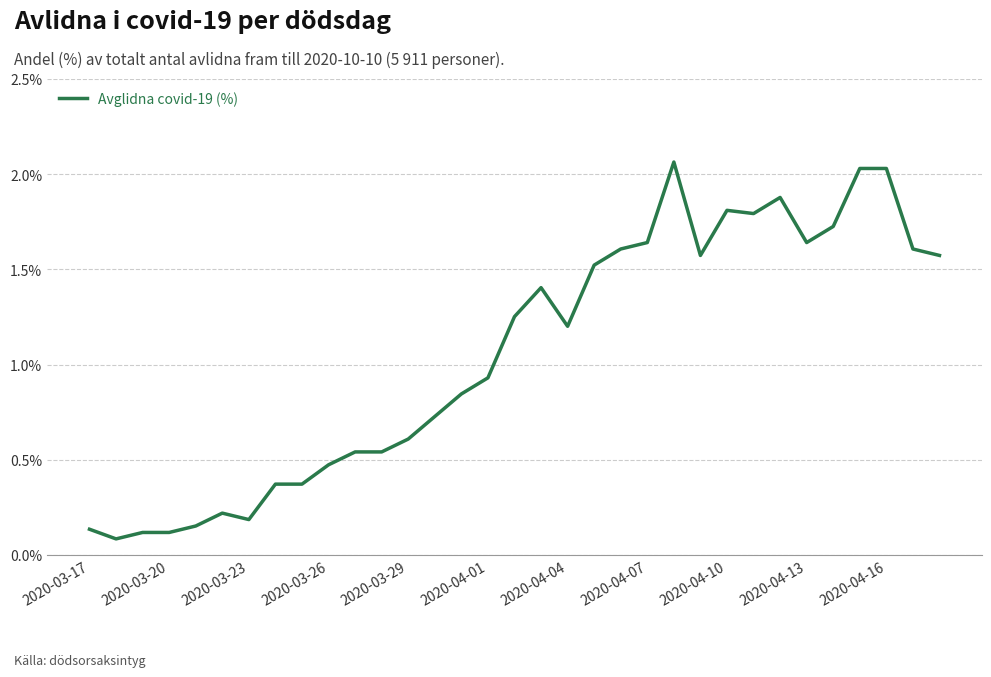

Reading left to right, what are all the values shown in this chart?

0.1	0.1	0.1	0.1	0.2	0.2	0.2	0.4	0.4	0.5	0.5	0.5	0.6	0.7	0.8	0.9	1.3	1.4	1.2	1.5	1.6	1.6	2.1	1.6	1.8	1.8	1.9	1.6	1.7	2.0	2.0	1.6	1.6